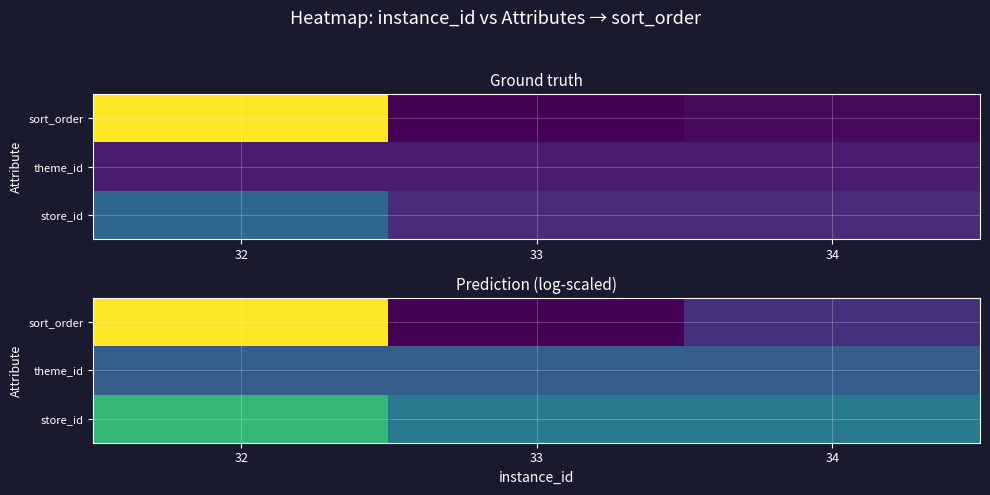

Which has a higher value, 34 or 33?

34